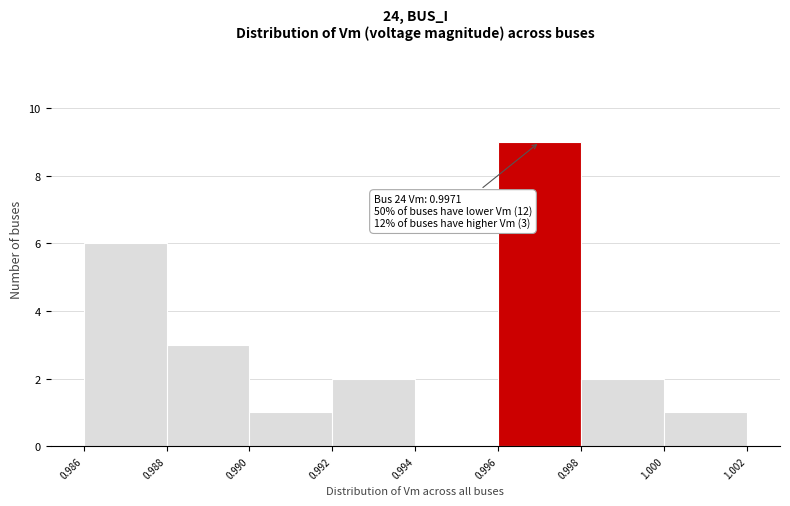

Over which range of the x-axis is the bar tallest?

0.996 to 0.998